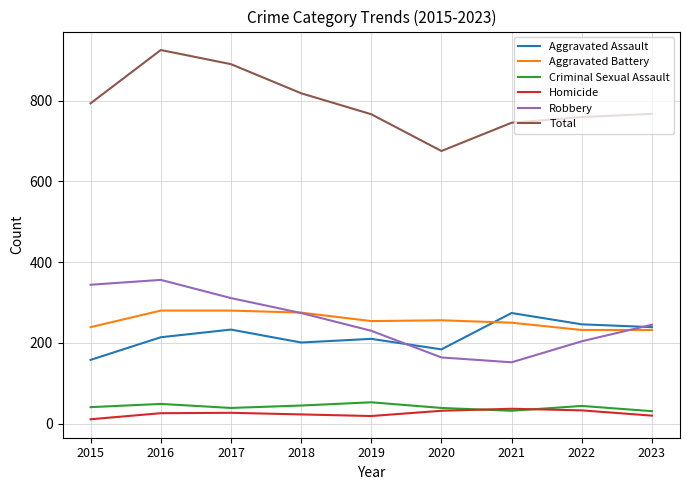

How many interior local valleys does the Robbery series have?

1